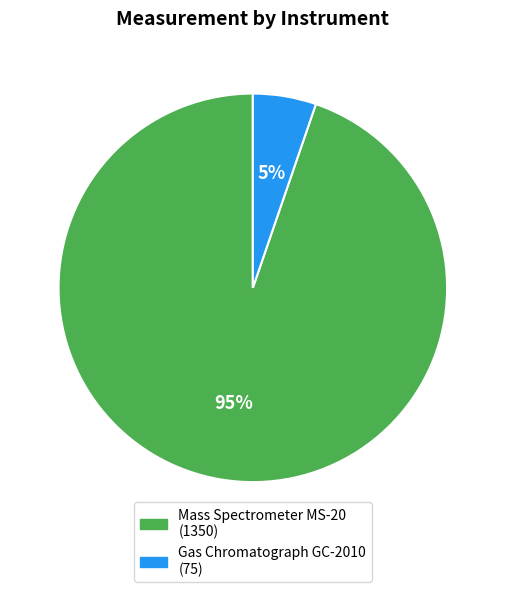

Which has a higher value, Mass Spectrometer MS-20 or Gas Chromatograph GC-2010?

Mass Spectrometer MS-20